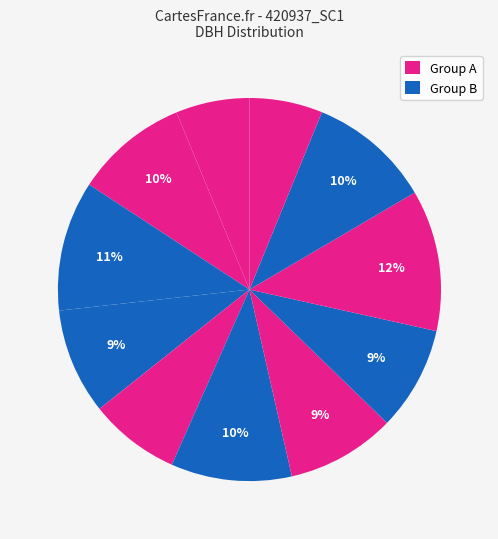

How many slices are in this pie chart?

11